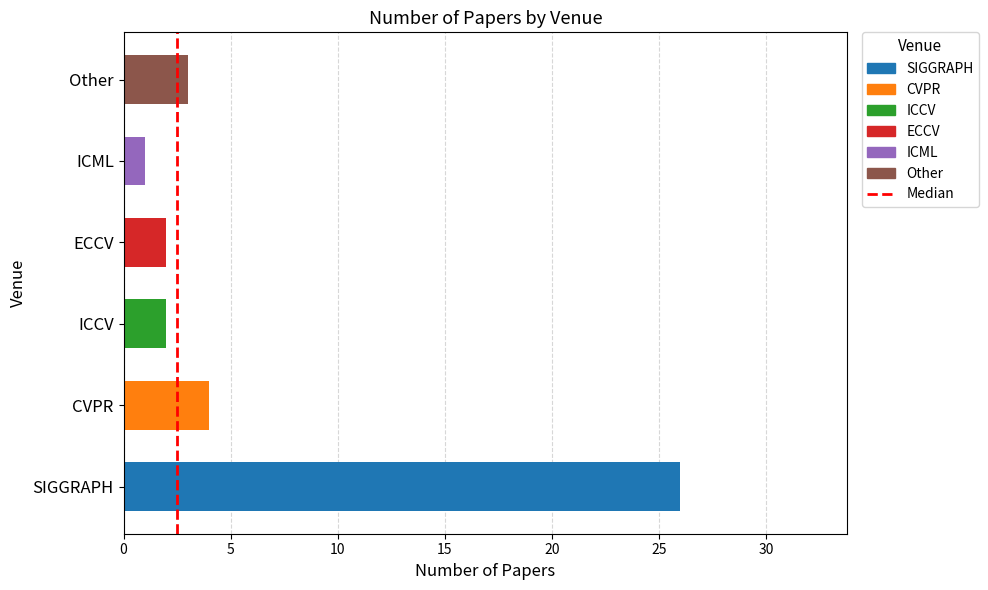

The value at 0 is 0. True or false?

True